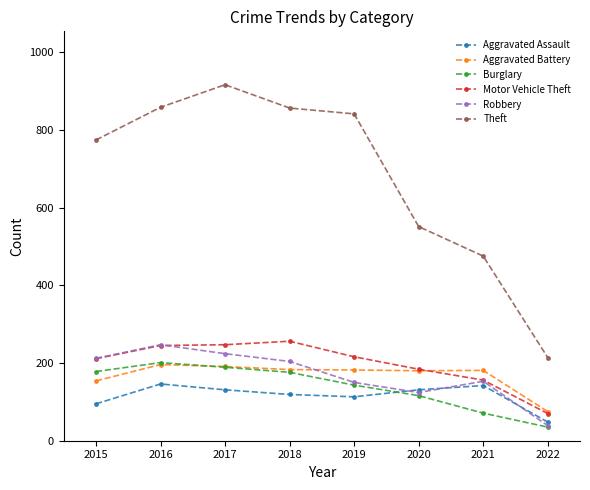

How many data points does each series have?

8